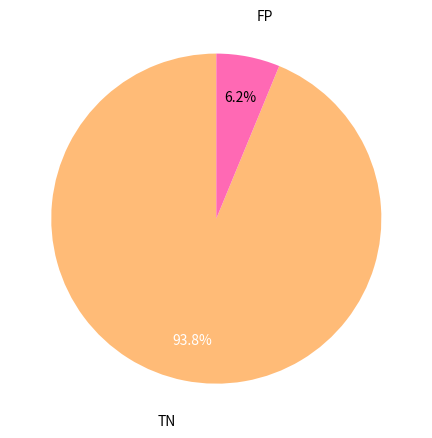

To the nearest percent, what is the difference between the largest and smallest slice percentages?

88%